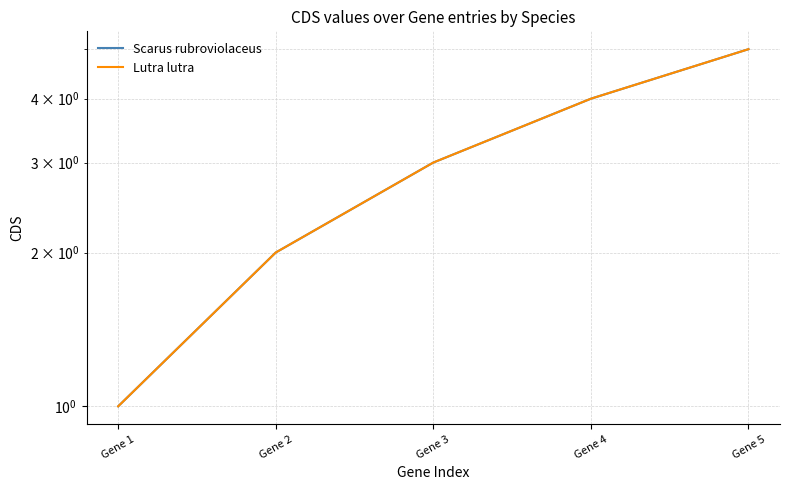

Which series has the largest range (max minus min)?

Scarus rubroviolaceus